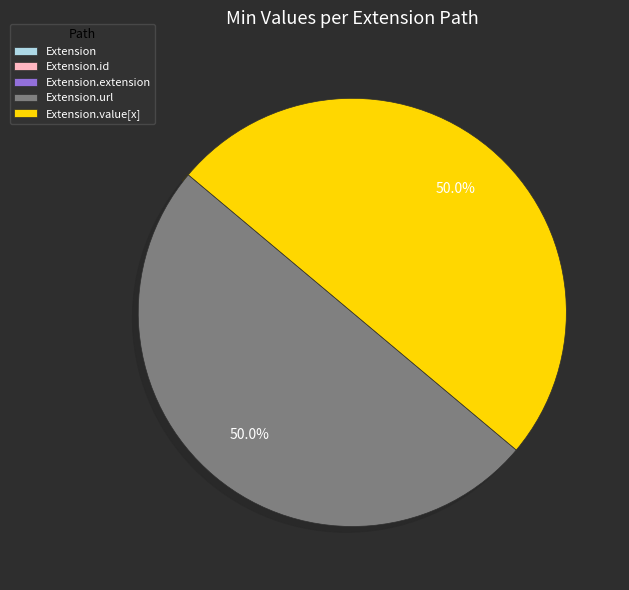

How many segments does this pie chart have?

5